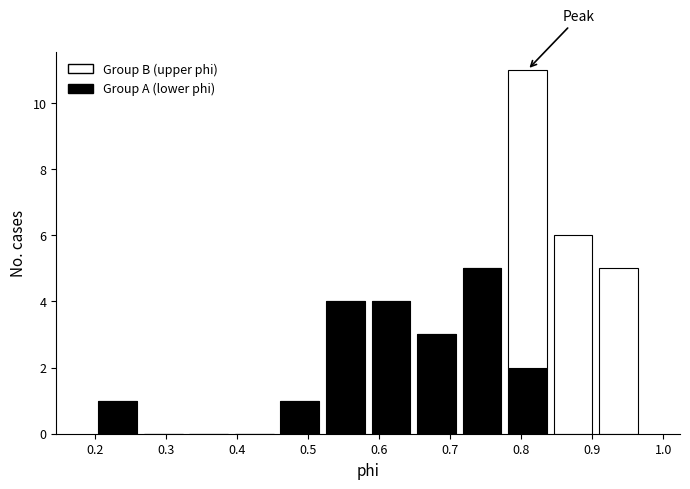

Which range on the x-axis has the tallest stacked bar (by total height)?

0.78 to 0.84